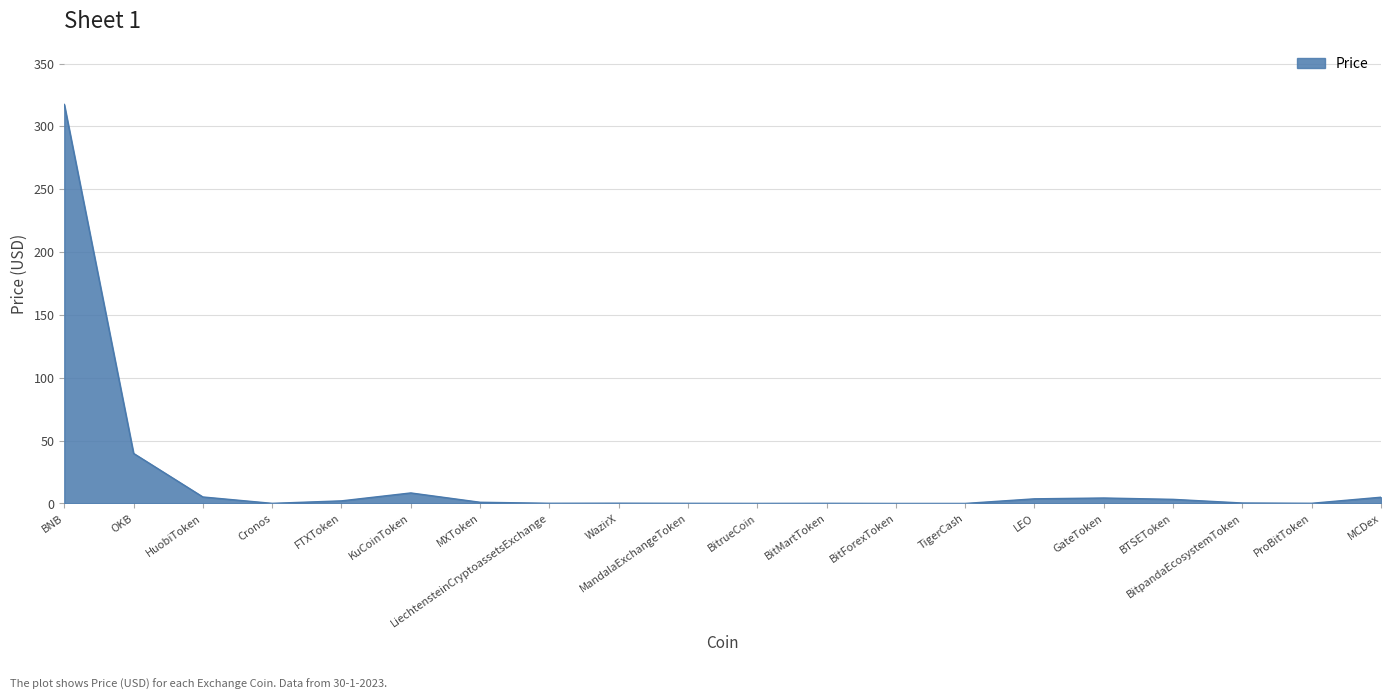

What is the sum of all values?

391.2